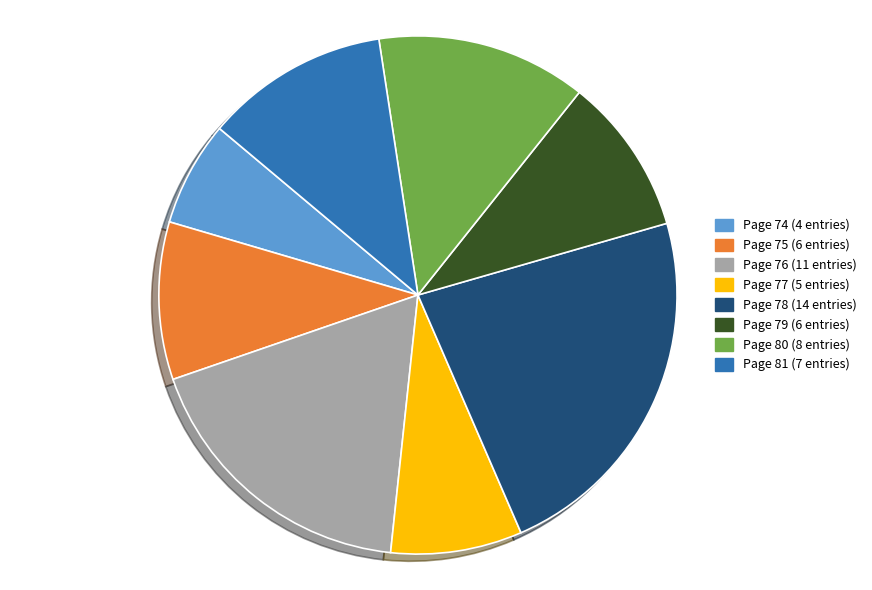

Count the number of slices in the pie.

8